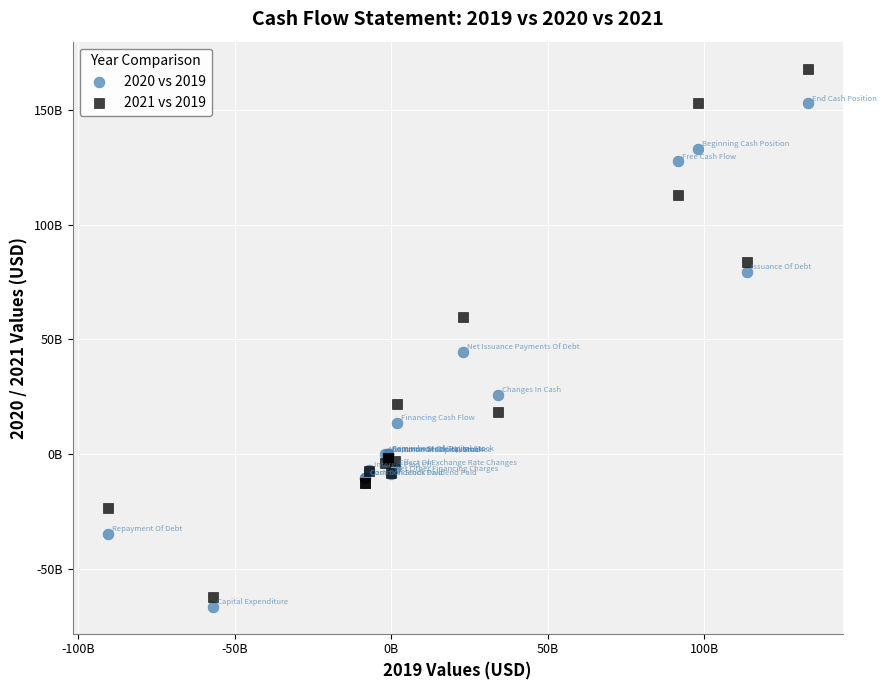

What are all the series names shown in the legend?

2020 vs 2019, 2021 vs 2019